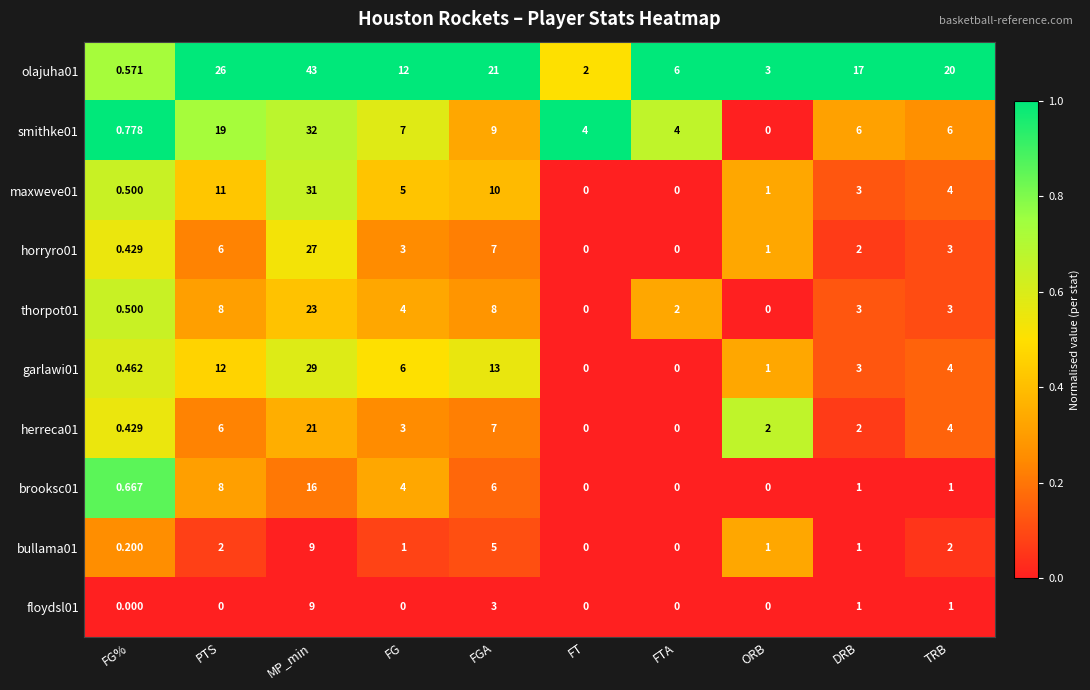

Which series has the widest spread of values?

olajuha01